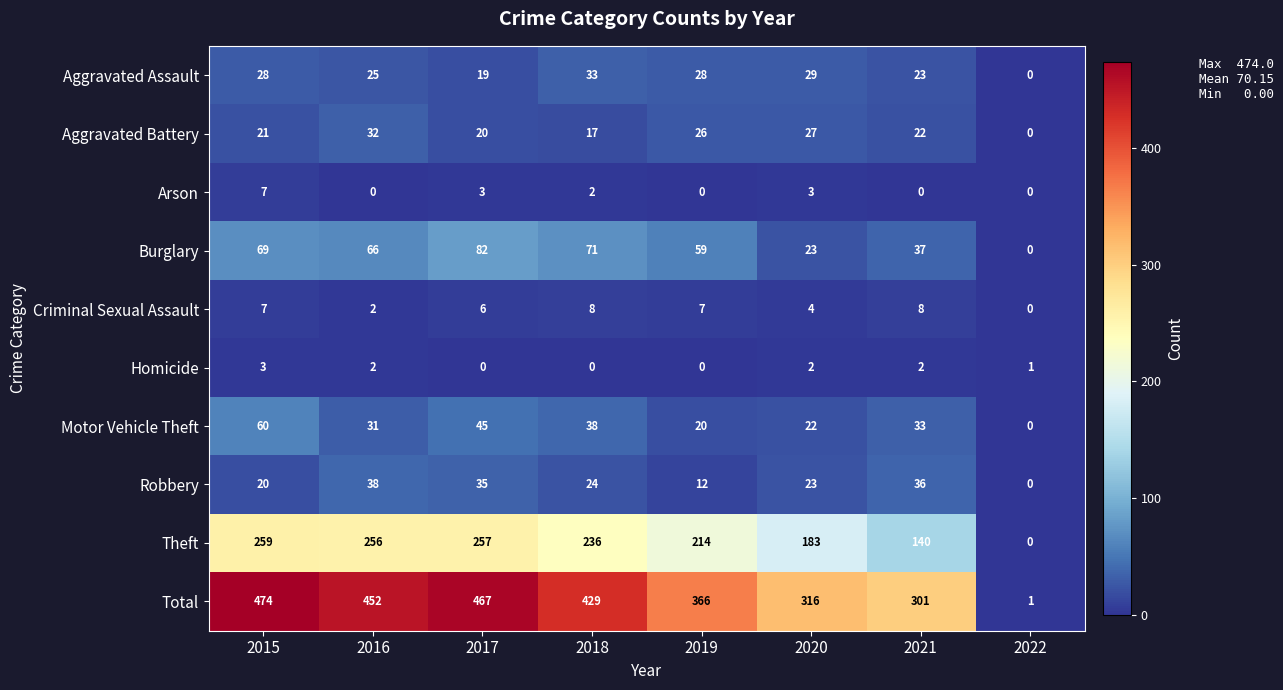

What is the spread (max minus min) of values at 2016?

452